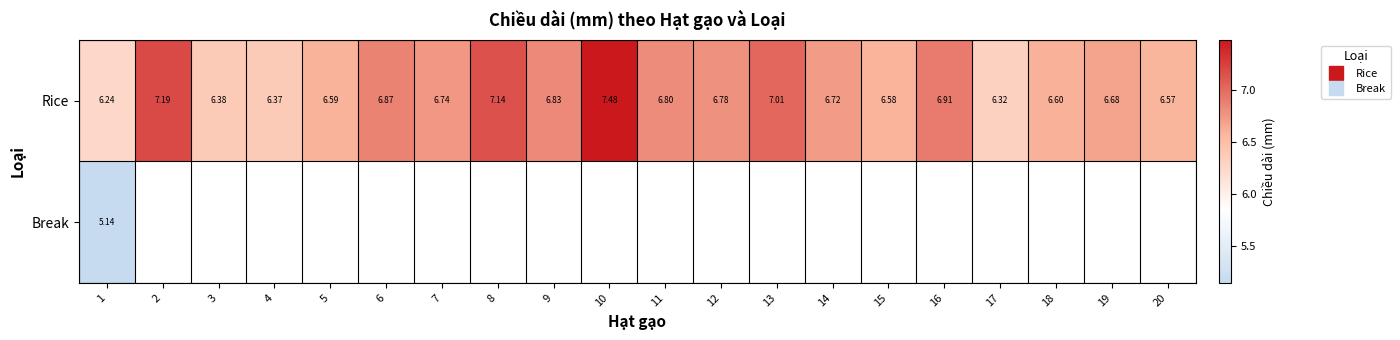

At which category does the chart reach its minimum across all series?

1